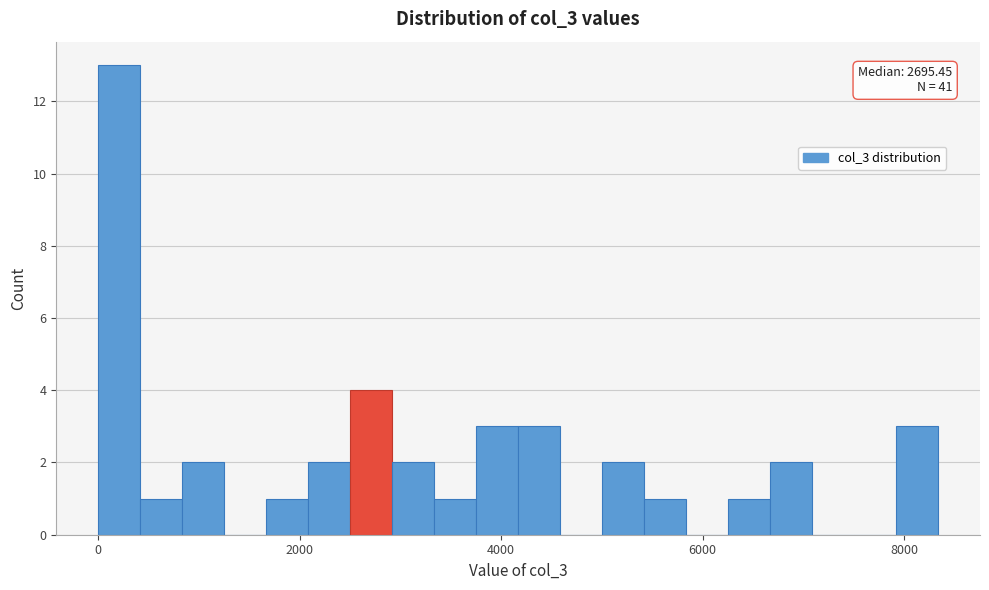

Read against the x-axis, roughly where is the centre of the tallest bar?

200